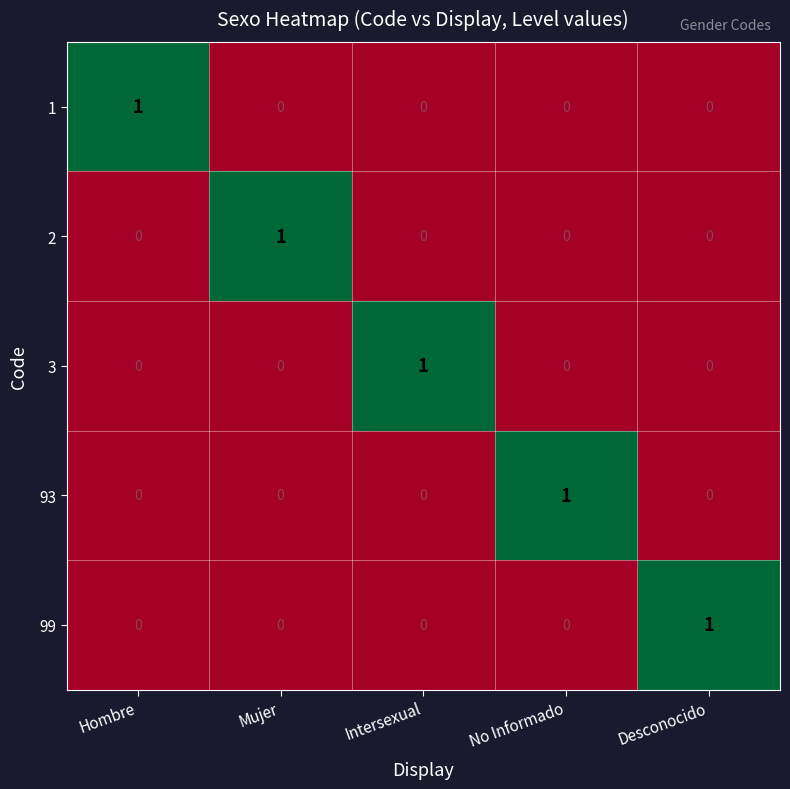

At how many categories does at least one series exceed 0?

5